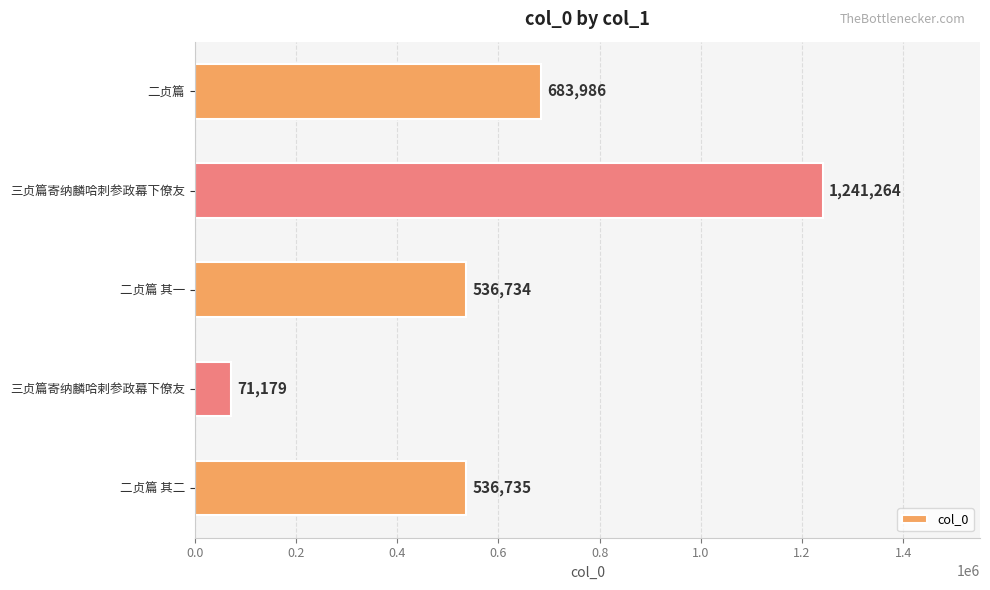

What is the change in value from 二贞篇 其一 to 三贞篇寄纳麟哈剌参政幕下僚友?

-465555